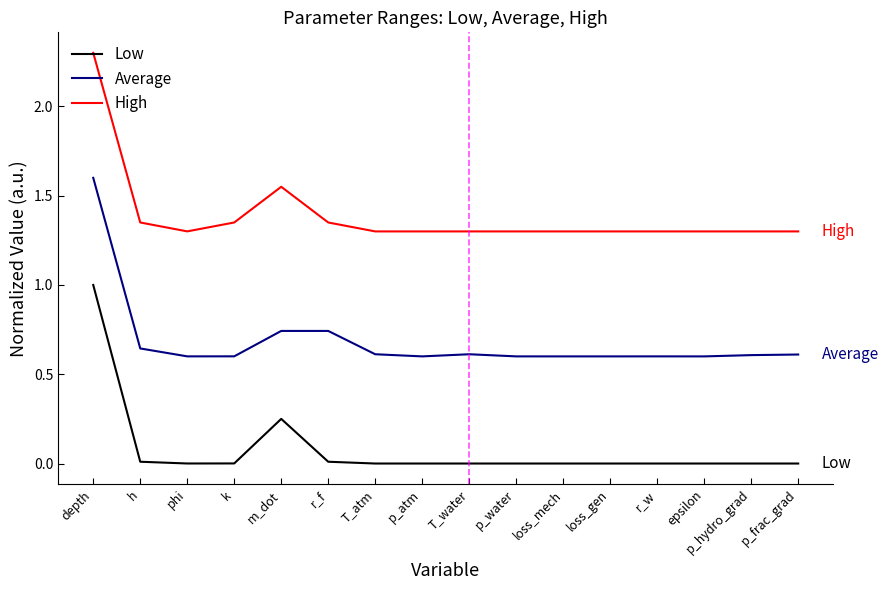

True or false: Low and Average cross at least once.

False